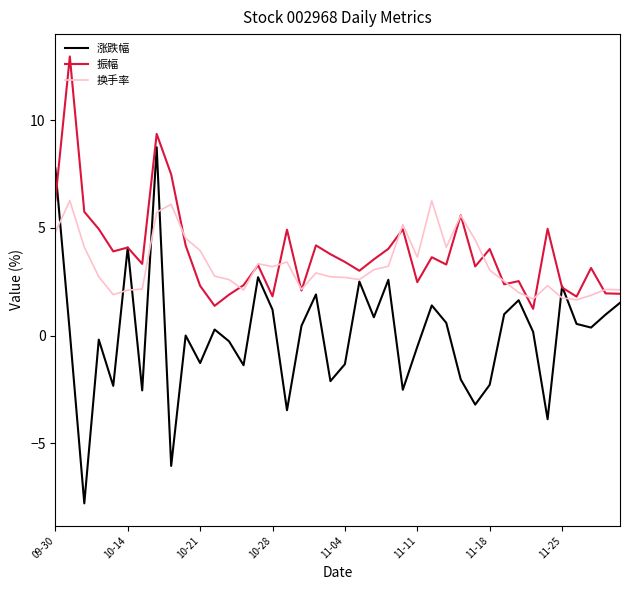

What is the minimum value for 振幅?

1.2